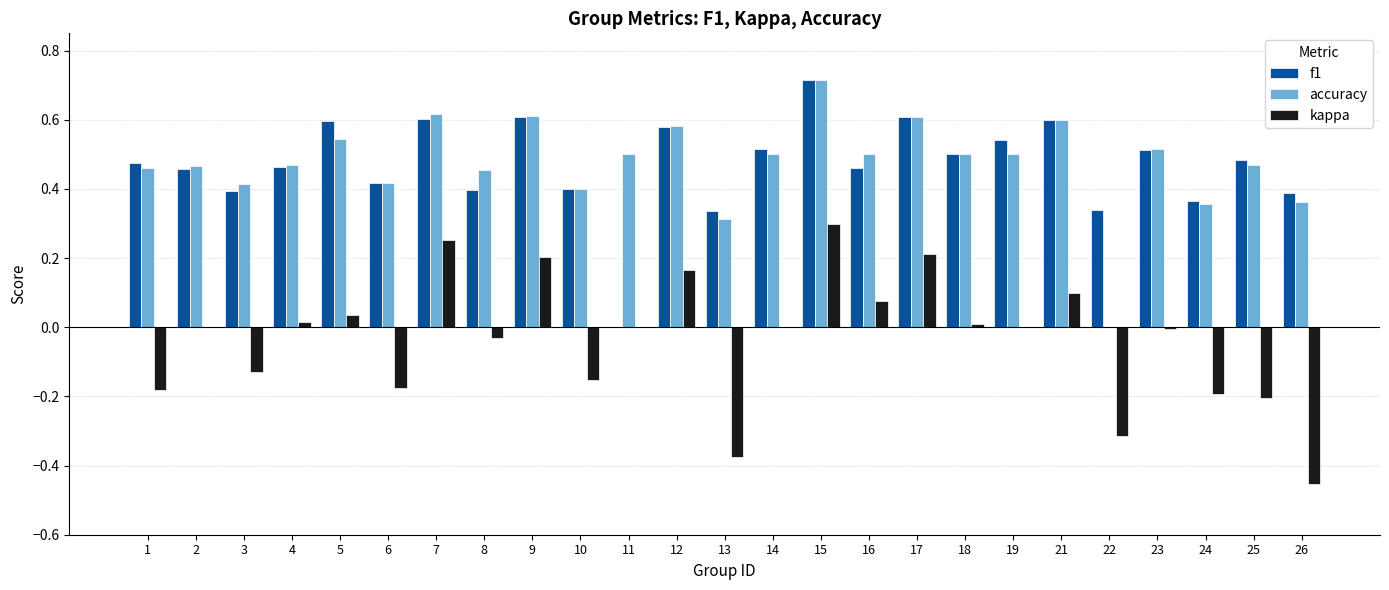

Which series changed the most between 13 and 17?

kappa